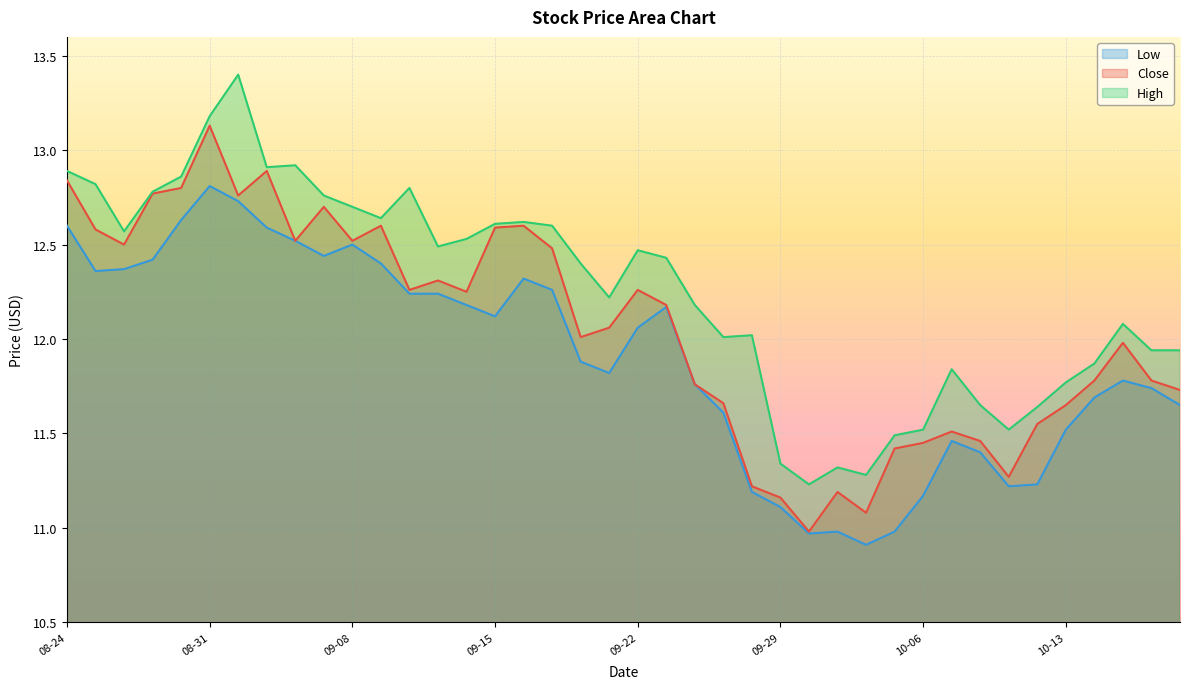

What position from the right is 2021-10-07?

9